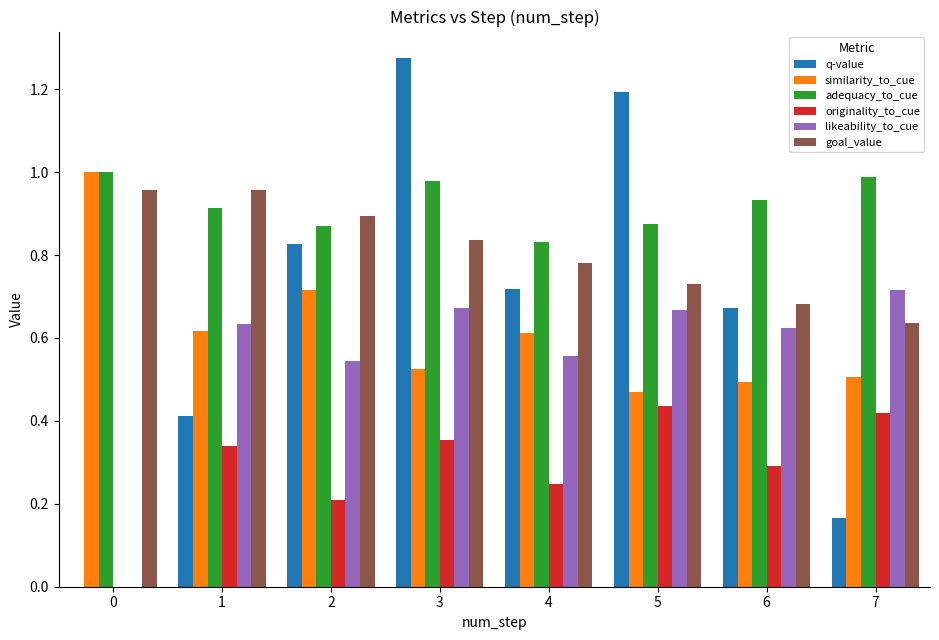

How many values in originality_to_cue are above zero?

7